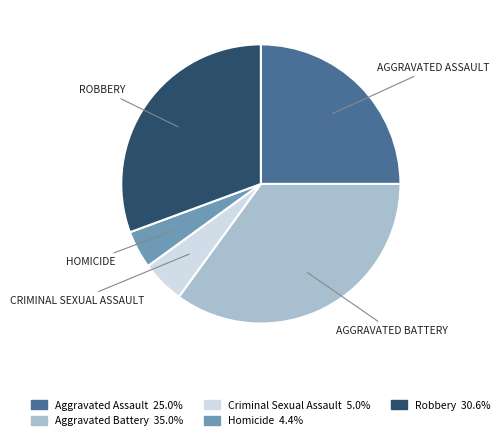

True or false: Criminal Sexual Assault accounts for 5% of the total.

True